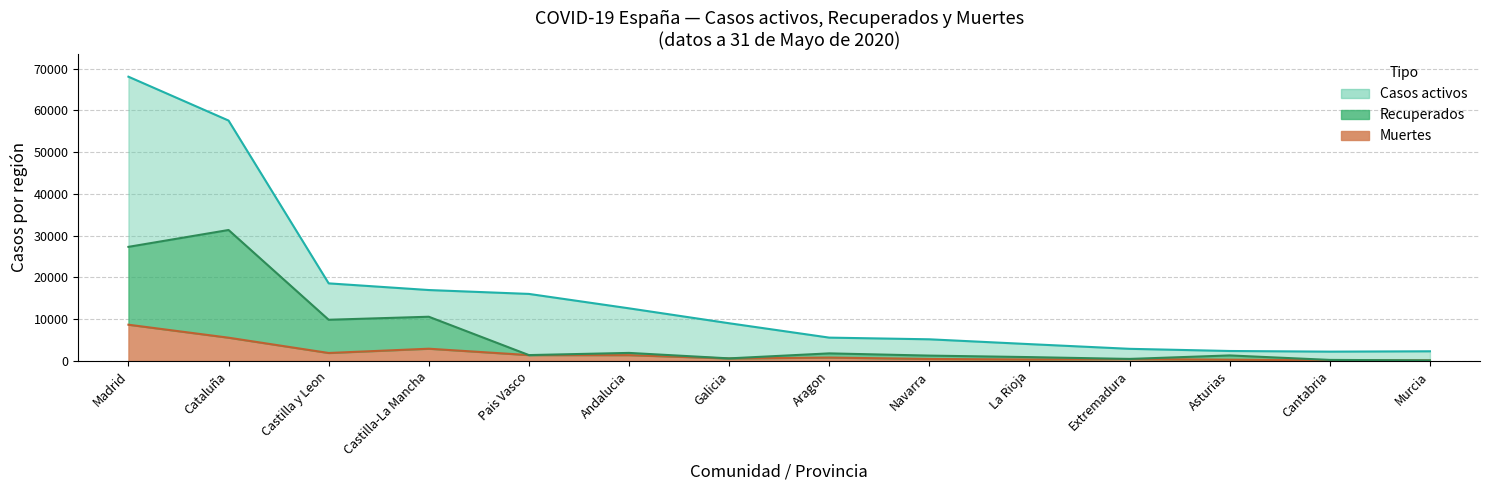

At which label does Recuperados reach its minimum?

Murcia